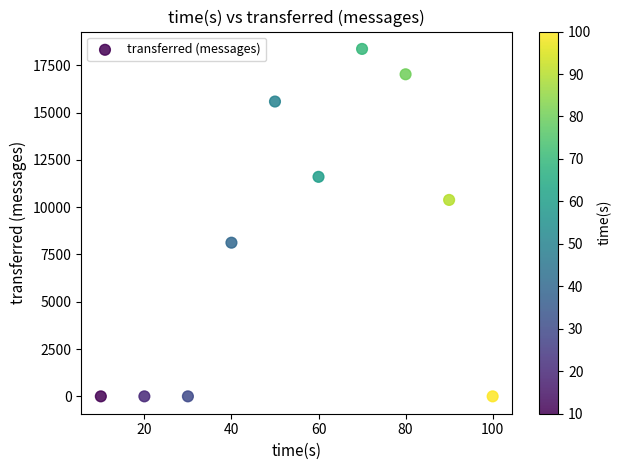

What is the range of X values (max minus min)?

90